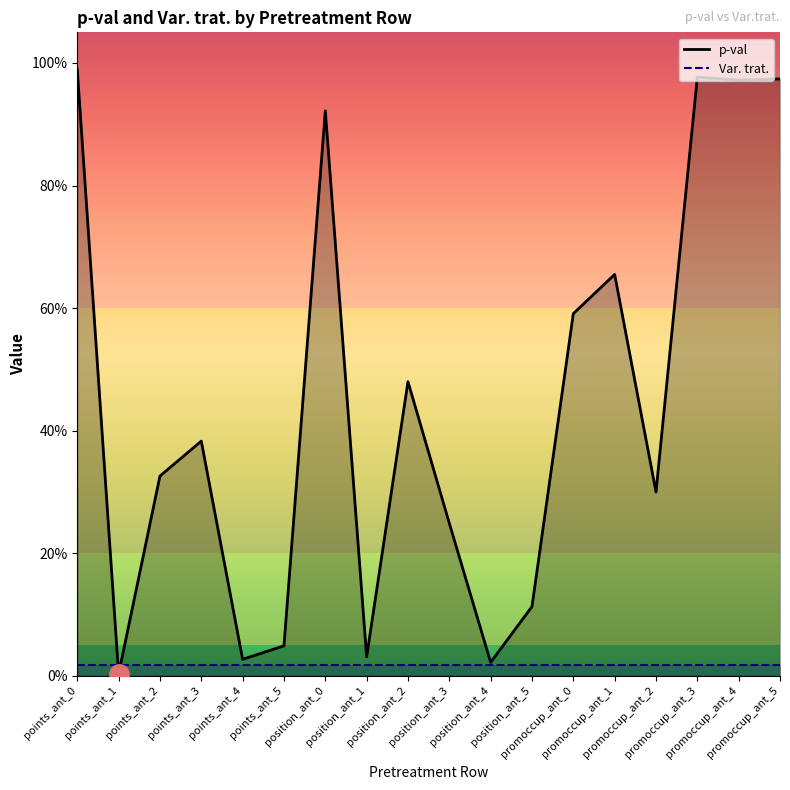

What is the sum of all Var. trat. values?

0.3